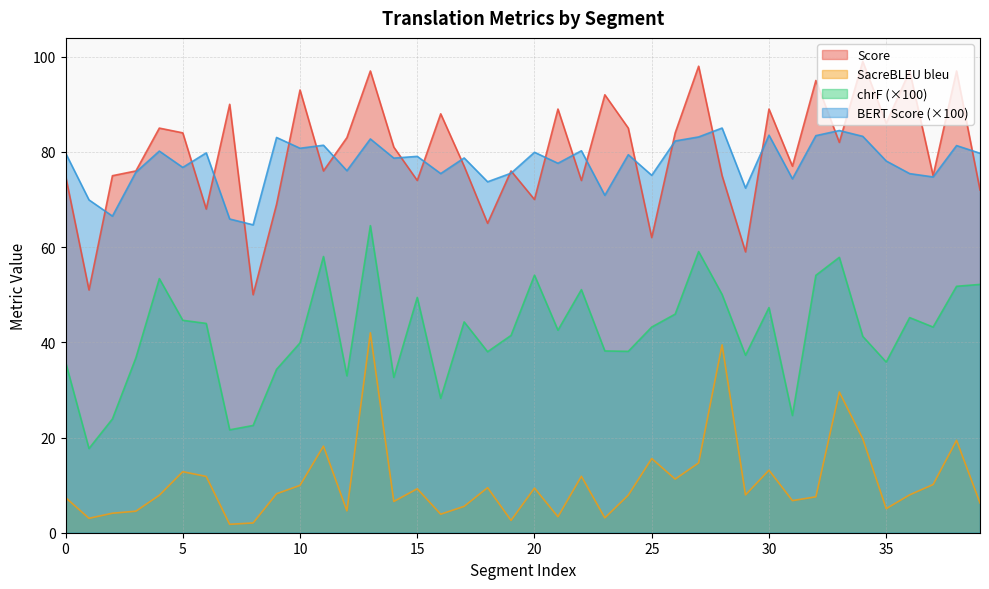

How many distinct data groups are displayed?

4